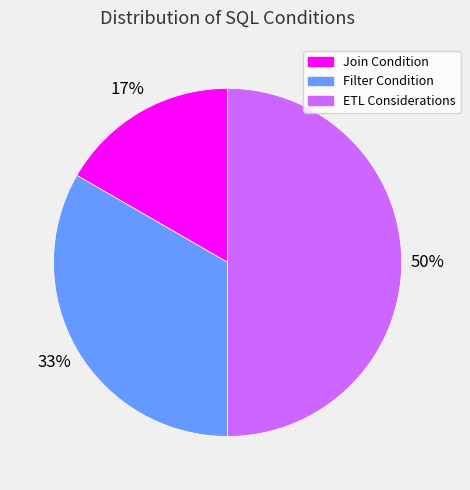

Is Filter Condition the majority of the pie?

No